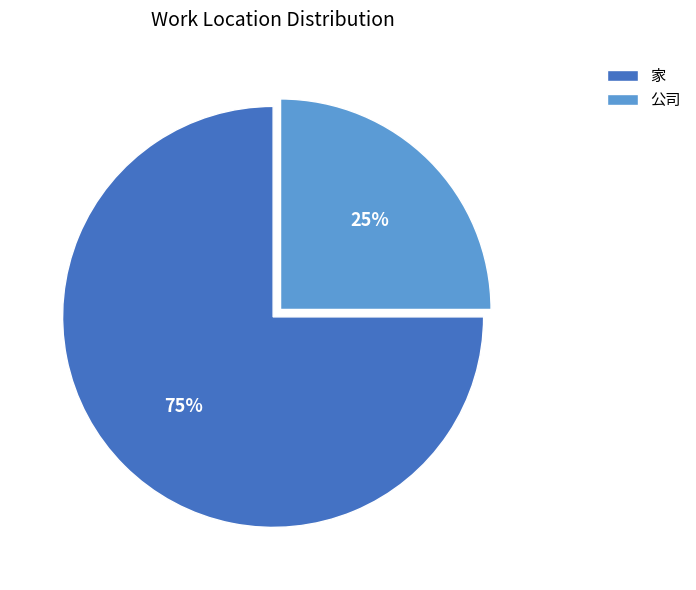

Rank the categories by value from highest to lowest.

家, 公司